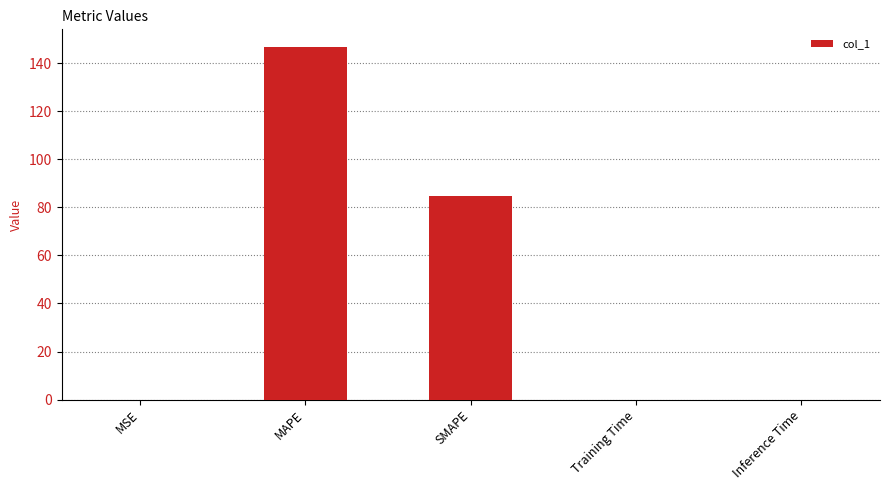

The value at MAPE is 260.2. True or false?

False